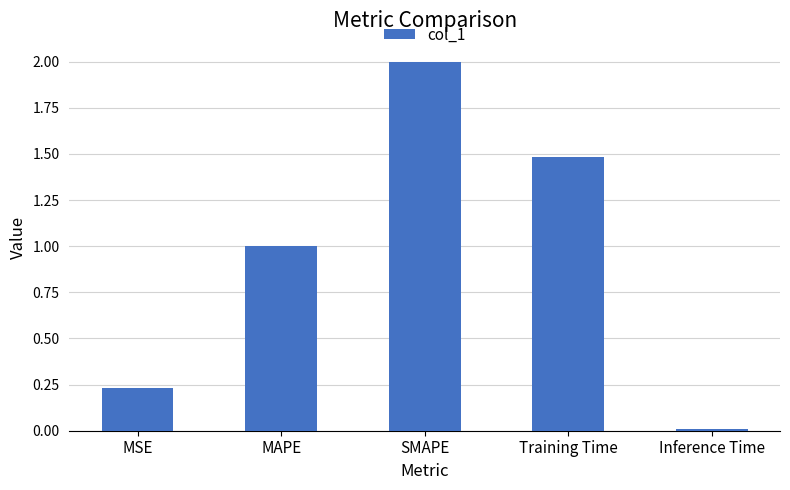

The value at MAPE is 0.2. True or false?

False